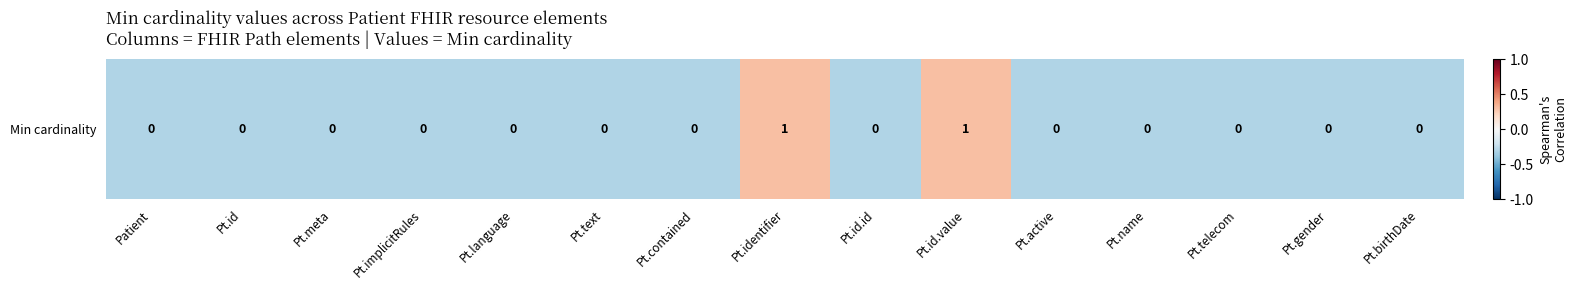

The chart shows a value of -0.5 at Pt.text. True or false?

False